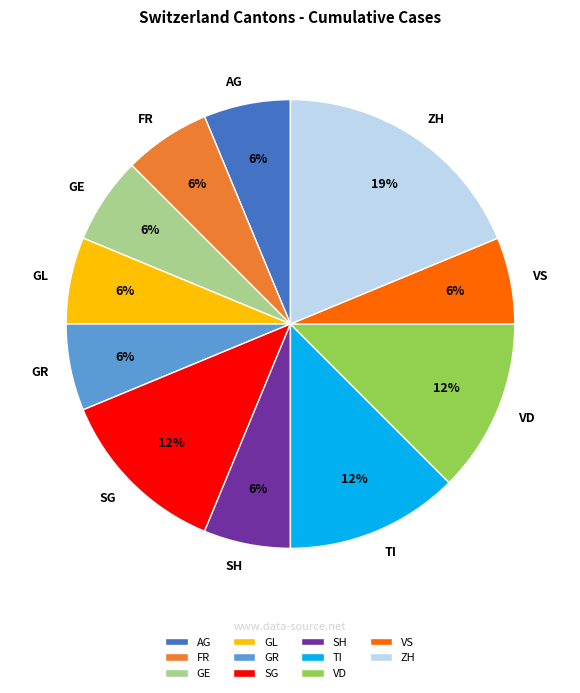

Combined, do GE and AG account for over 50%?

No